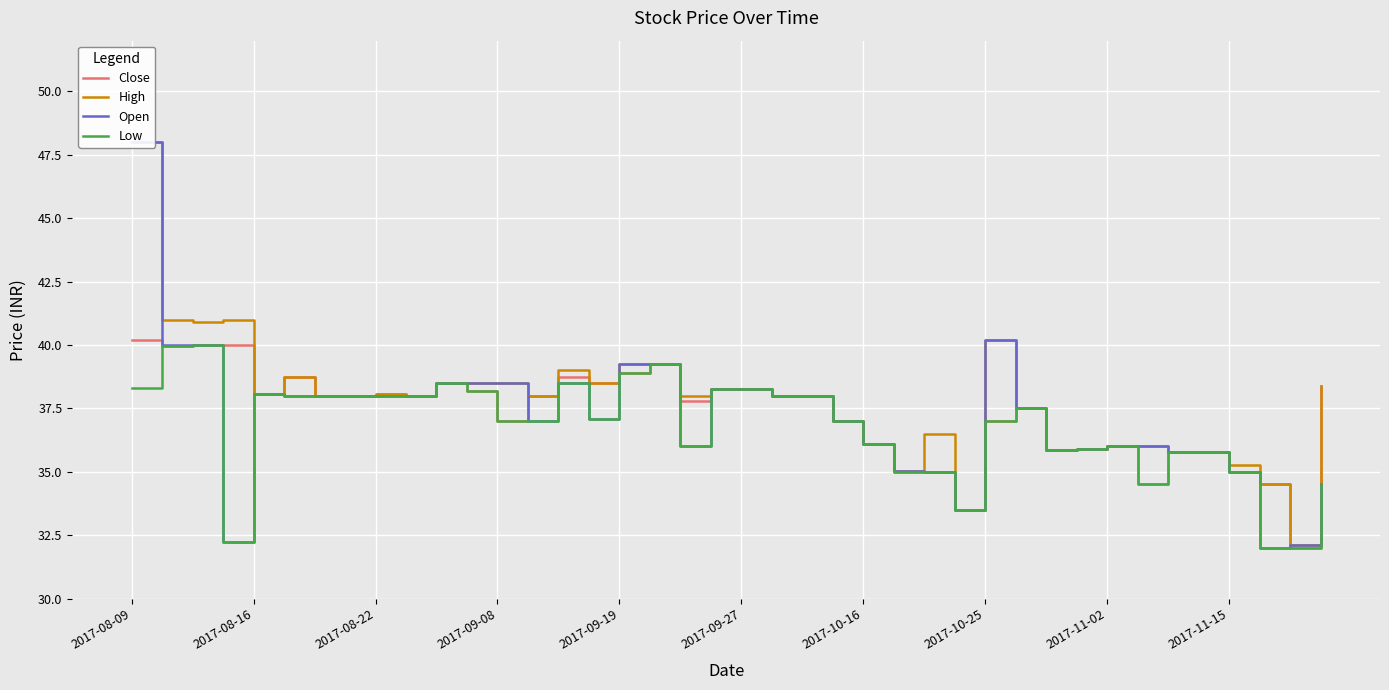

The Low series shows 55.9 at 2017-10-16. True or false?

False